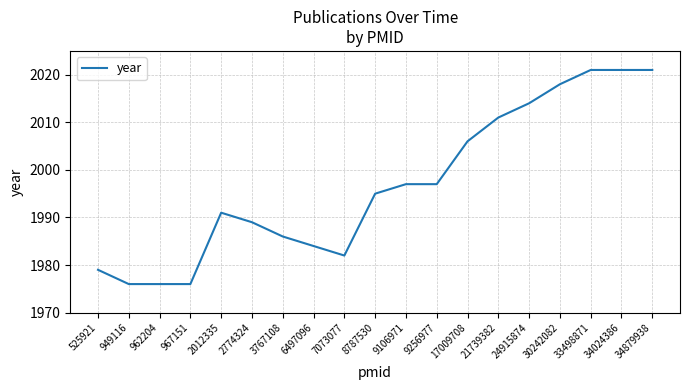

Is it true that the value at 17009708 is 2006?

True